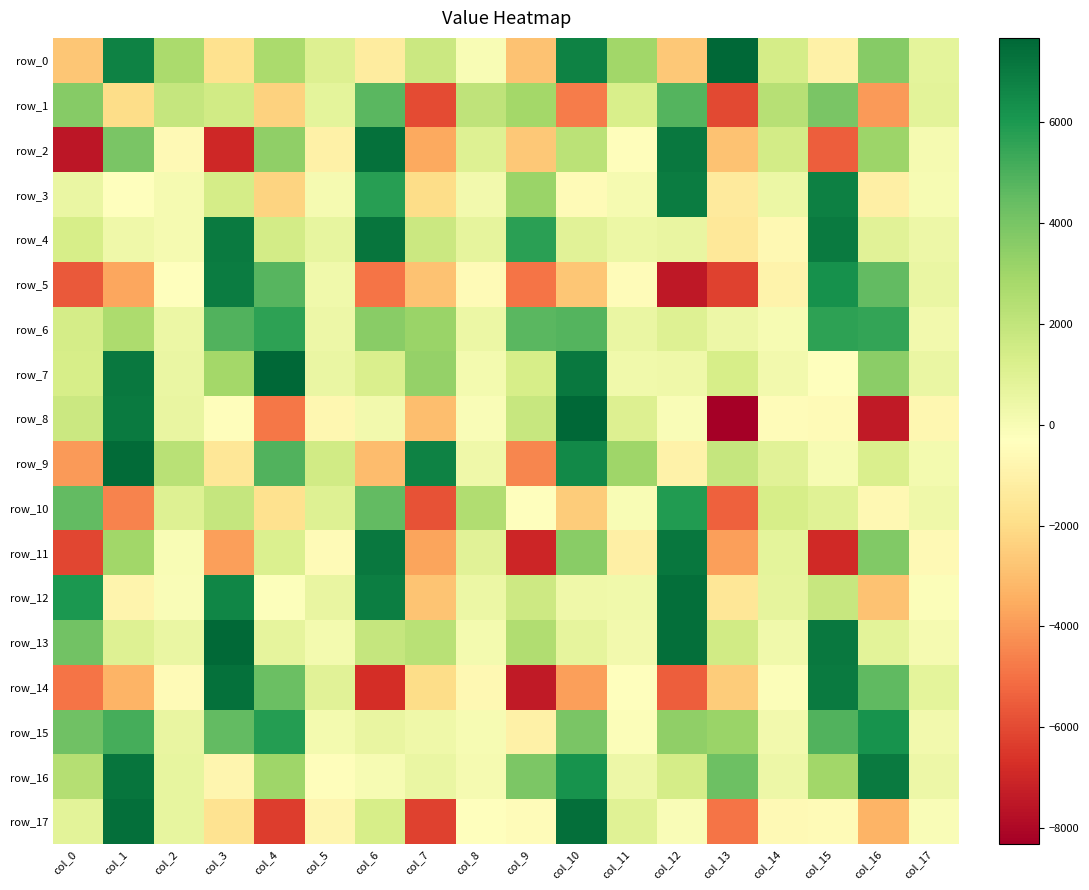

How many positive values does the row_0 series have?

11